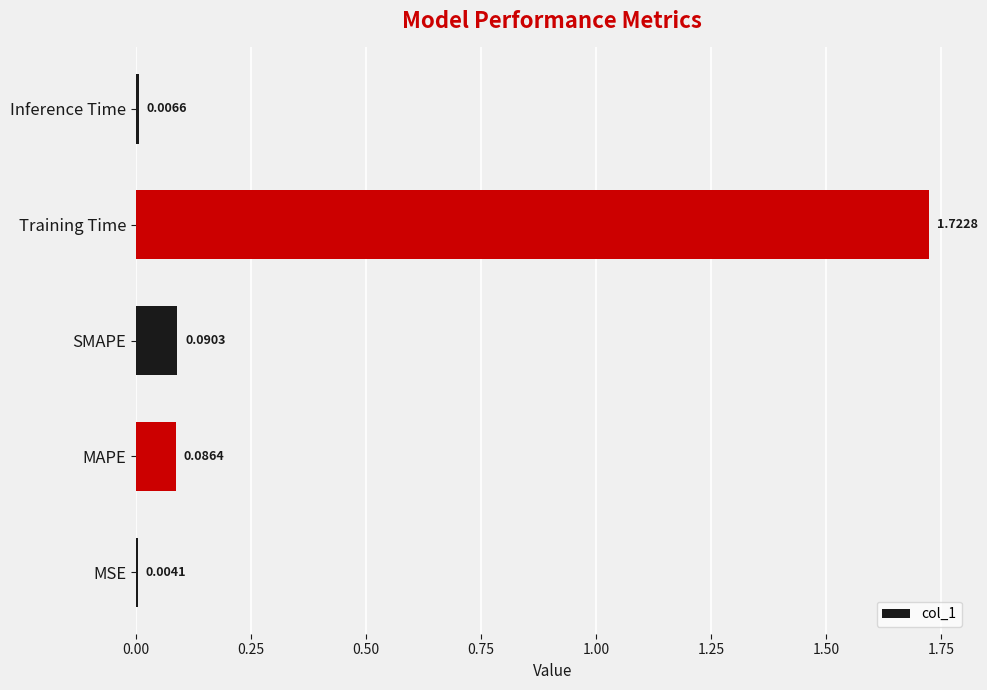

Which label corresponds to the largest value in the chart?

Training Time